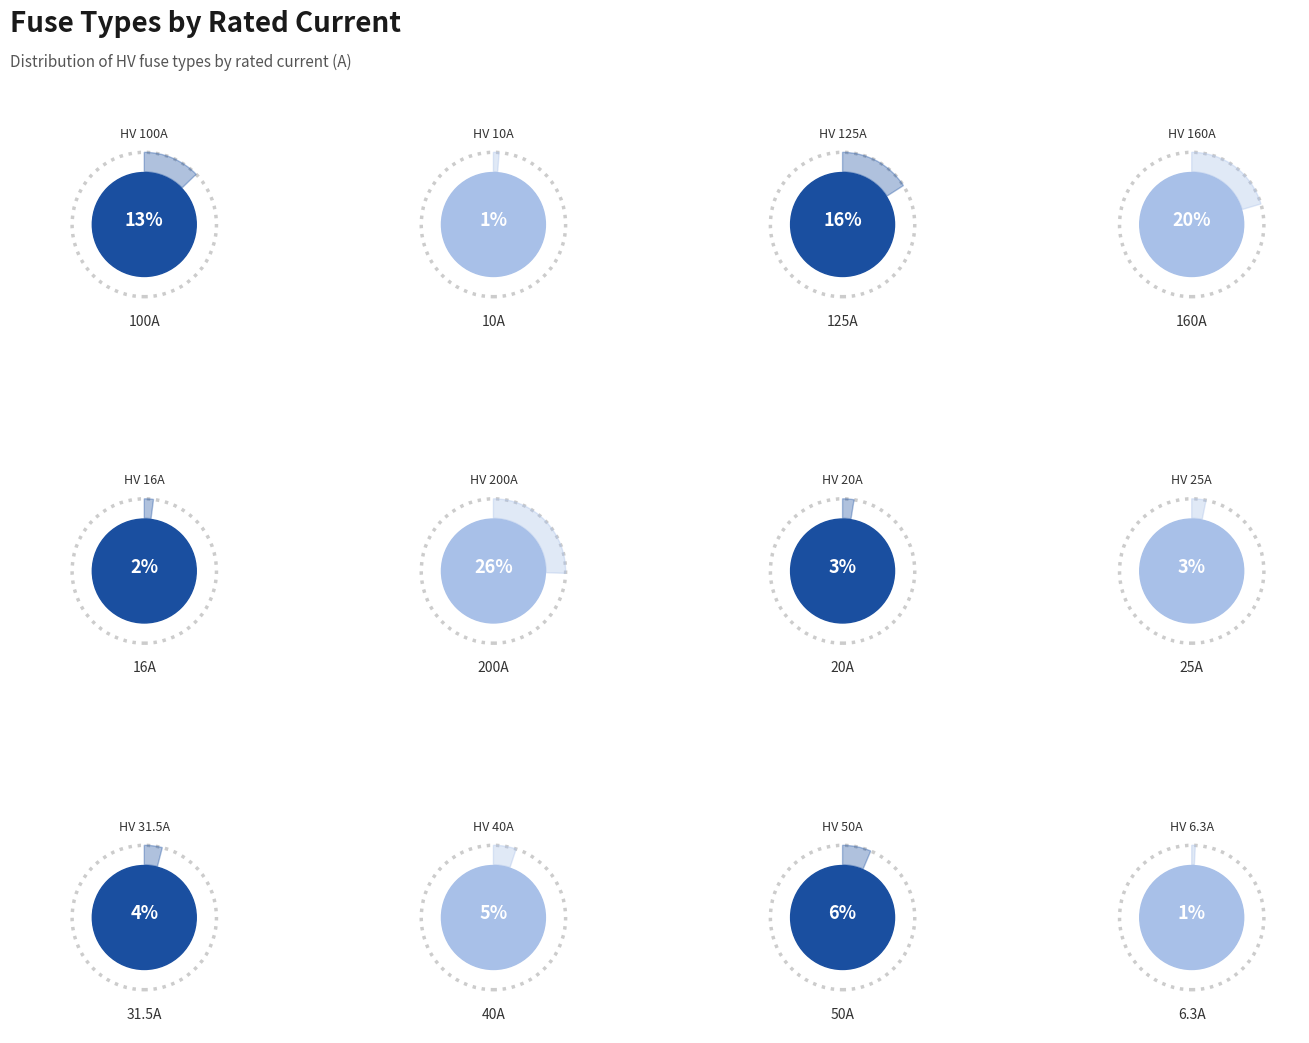

What percentage is the HV 16A slice, to the nearest percent?

2%